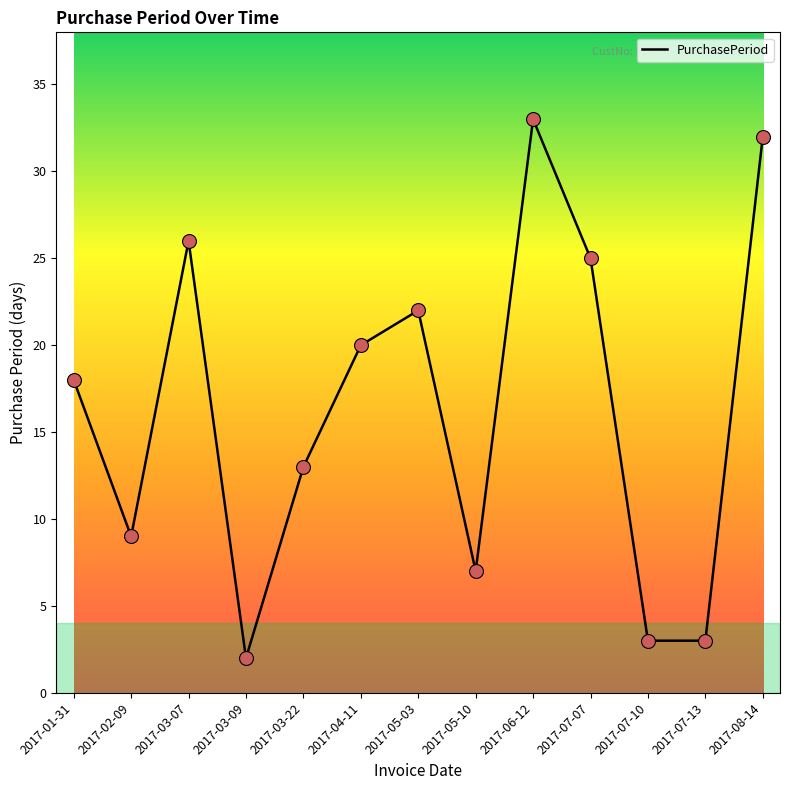

Approximately how many times larger is the value at 2017-02-09 compared to 2017-03-09?

4.5